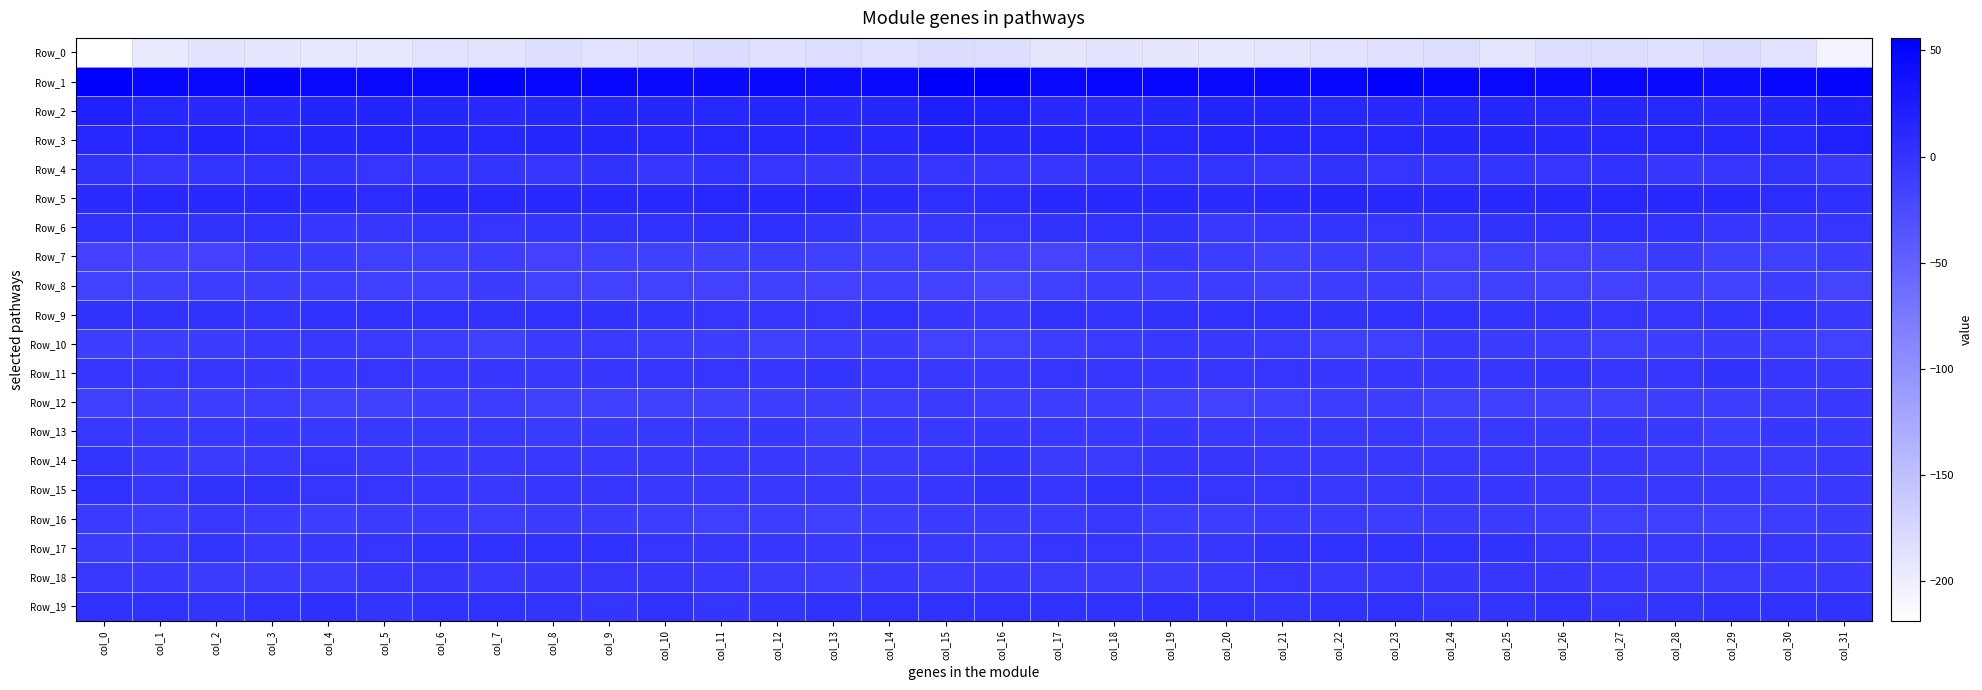

Which series has the widest spread of values?

Row_0